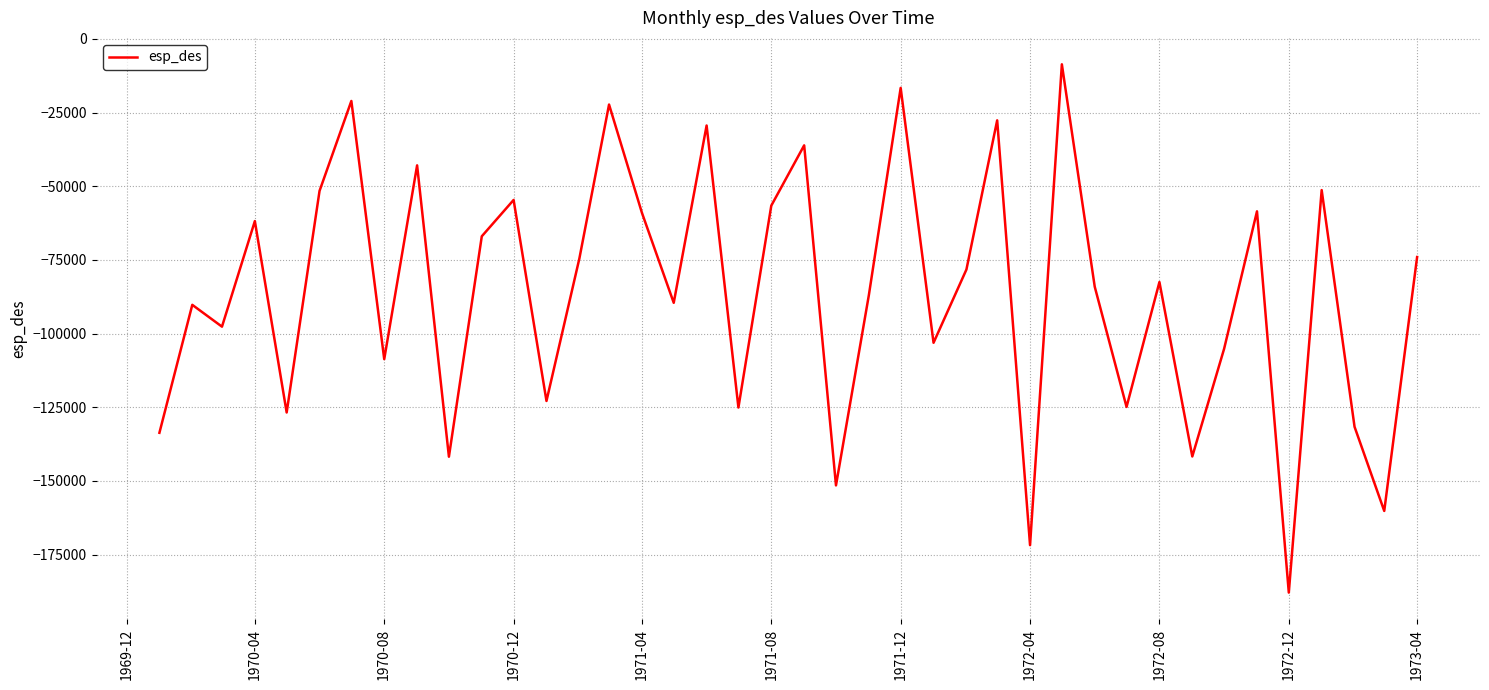

How many interior local peaks (higher than both neighbors) does the data have?

14